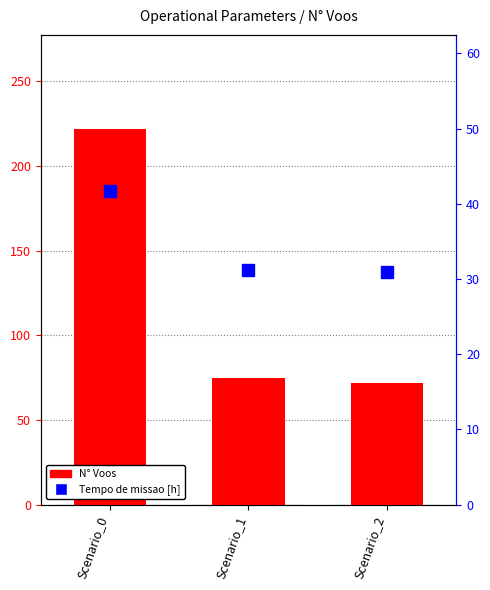

How many values in the Tempo de missao [h] series exceed 31?

2